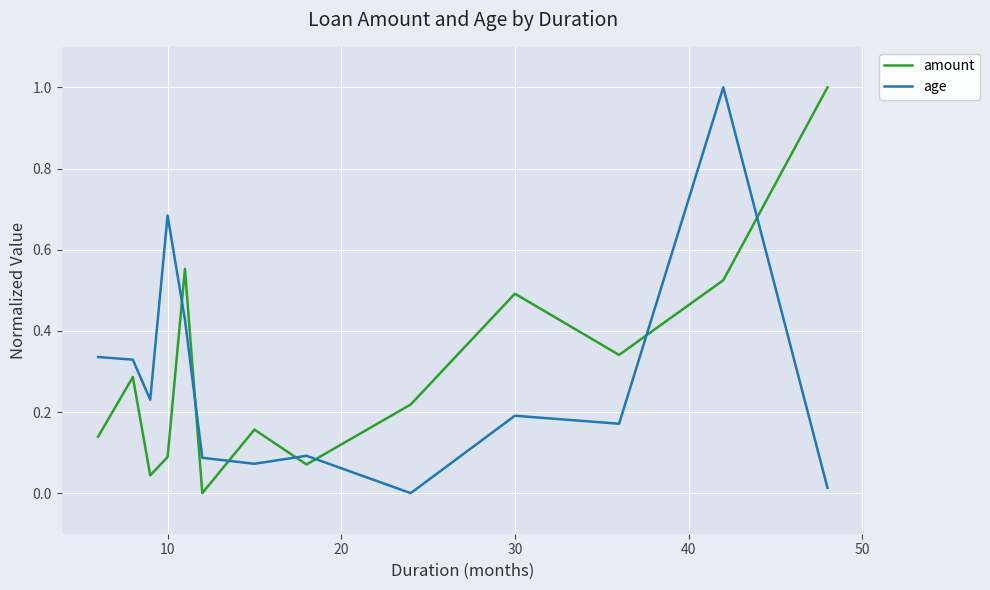

What is the maximum value shown in the chart?

1.0